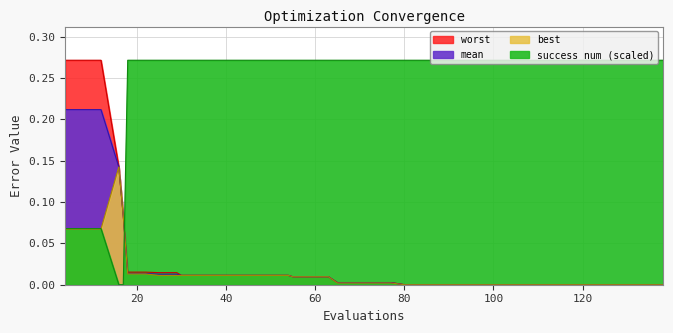

At how many categories does at least one series exceed 0?

40